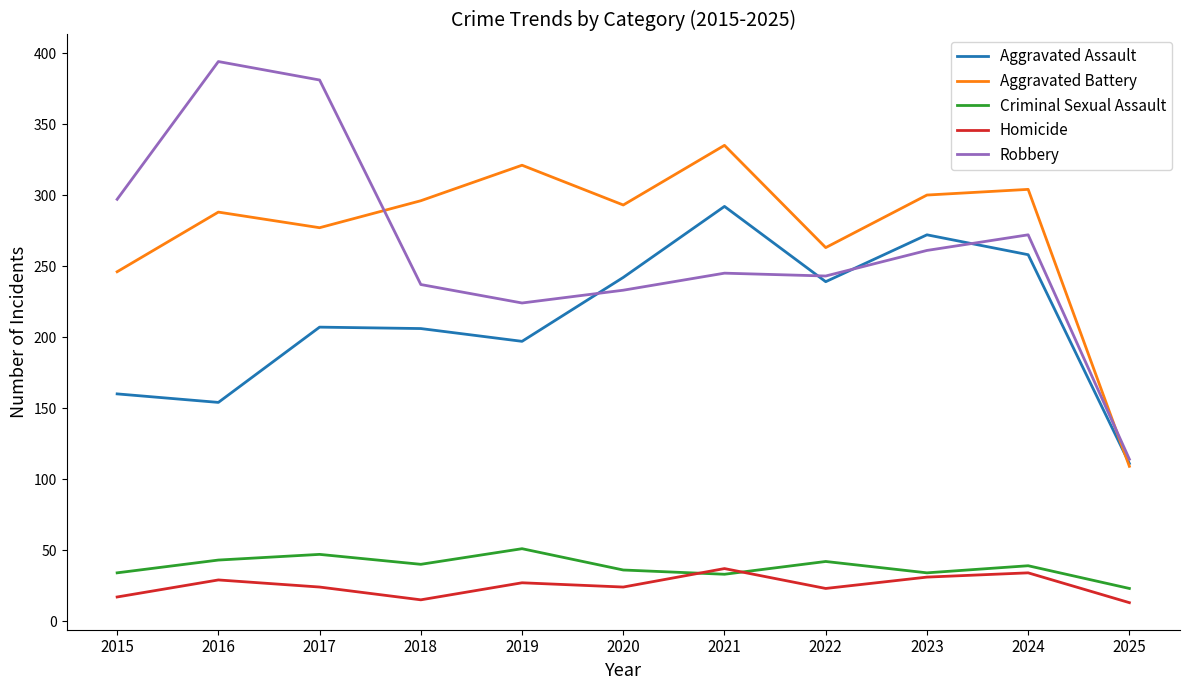

True or false: Aggravated Battery has a value of 335 at 2021.

True